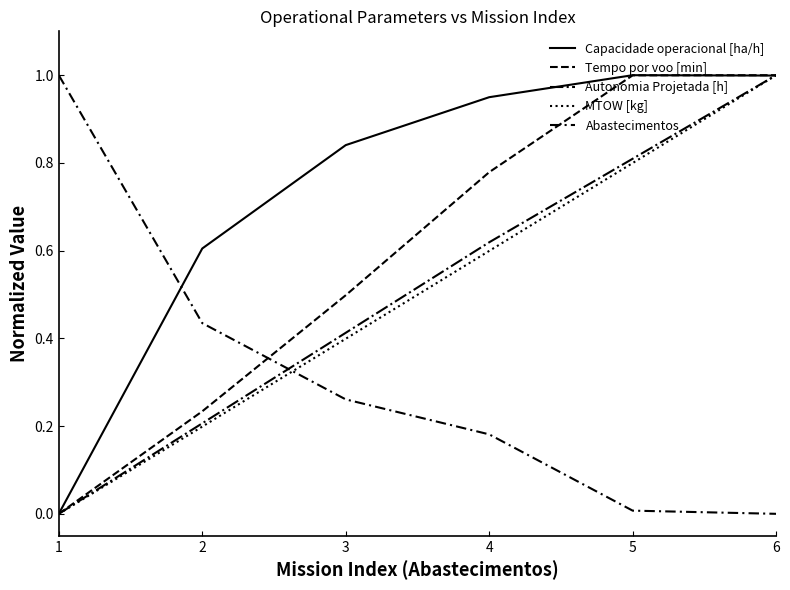

What is the difference between the second highest and second lowest values in the MTOW [kg] series?

0.6